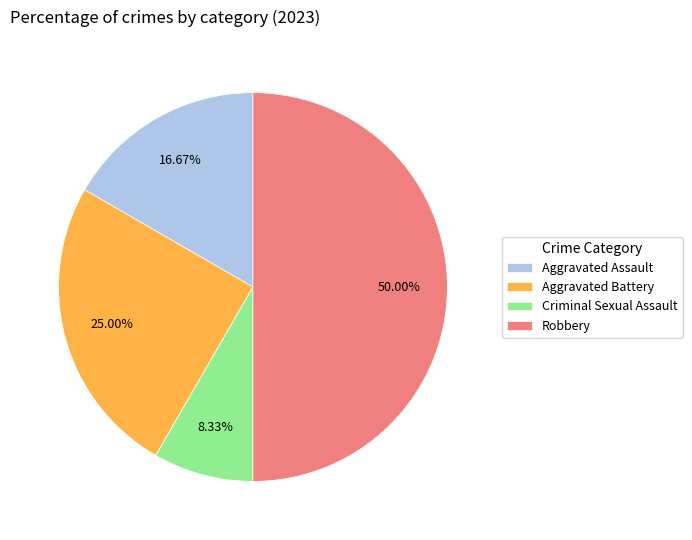

Which slice is the largest?

Robbery